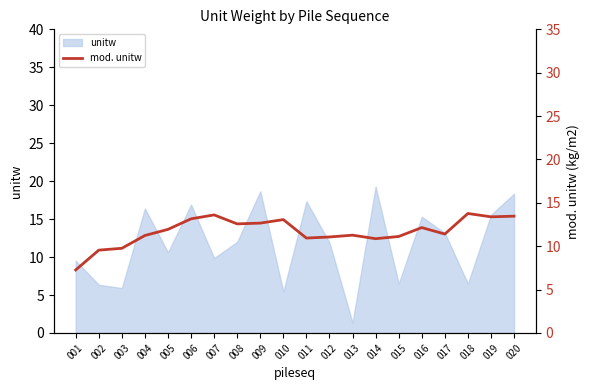

What is the sum of all values?

234.3